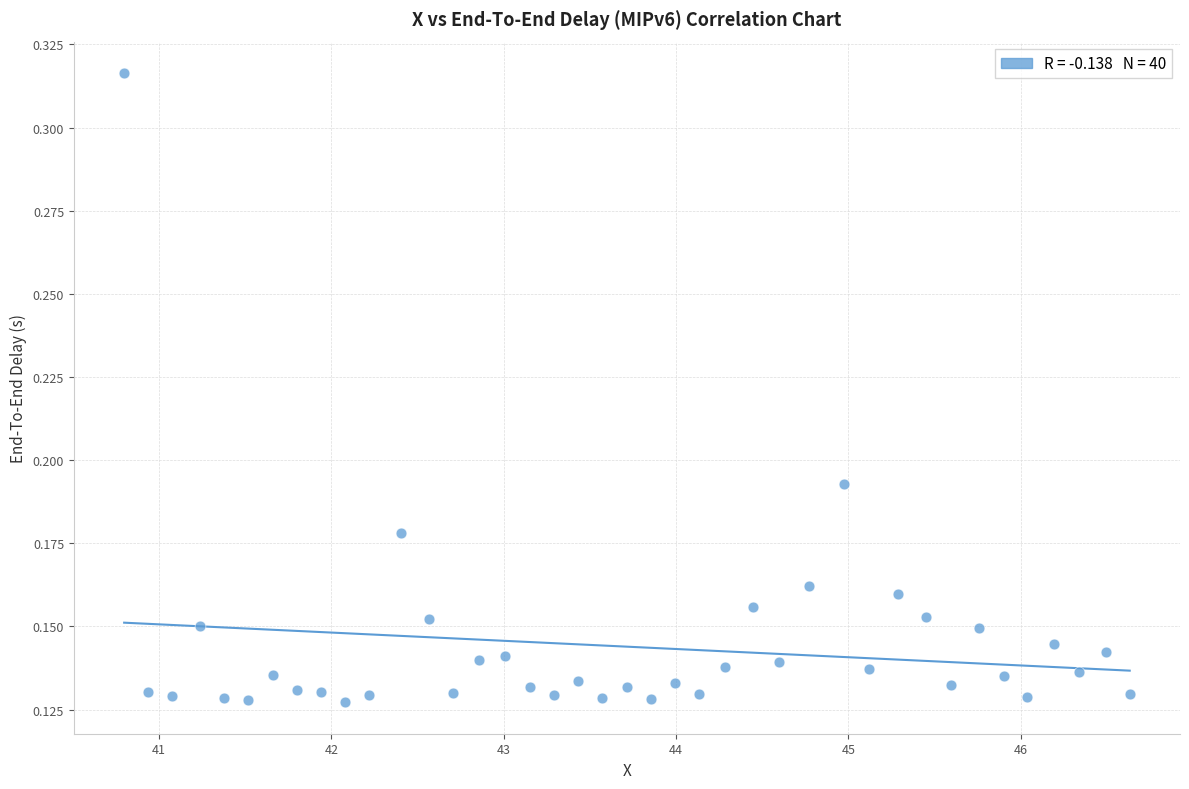

What is the range of X values (max minus min)?

5.8